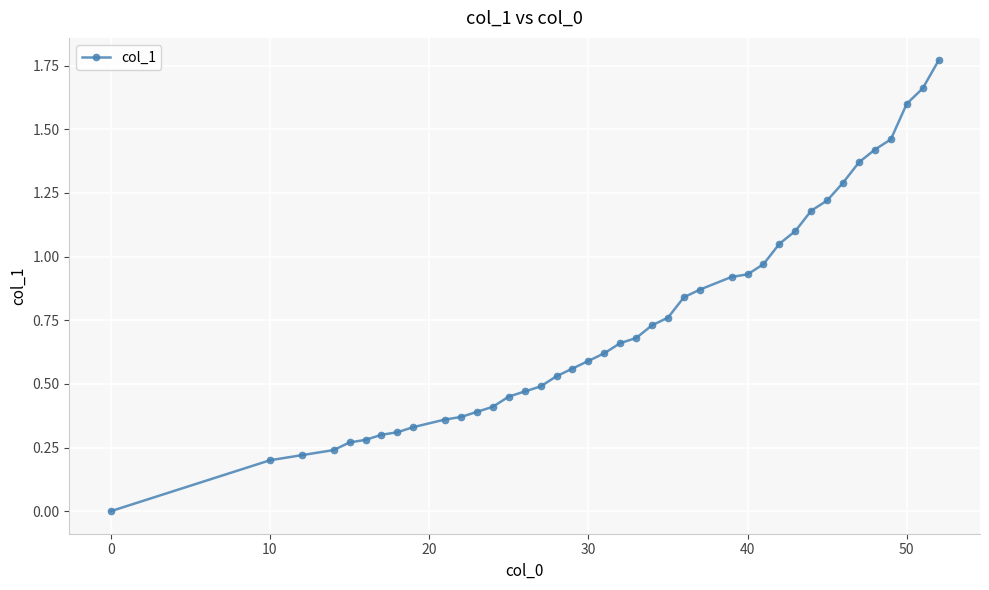

What is the sum of all values?

29.9